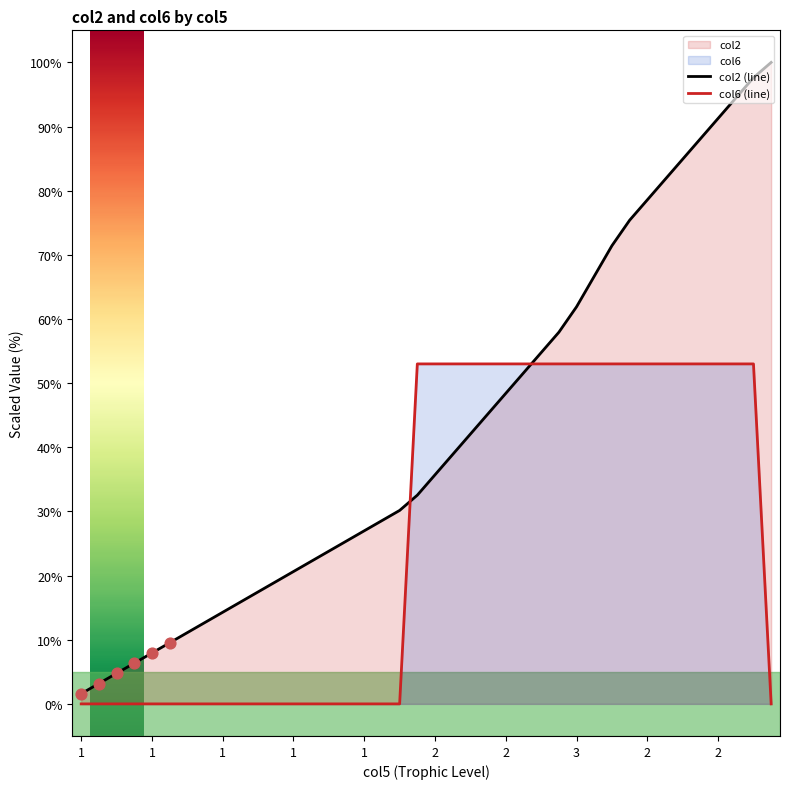

What are all the series names shown in the legend?

col2, col6